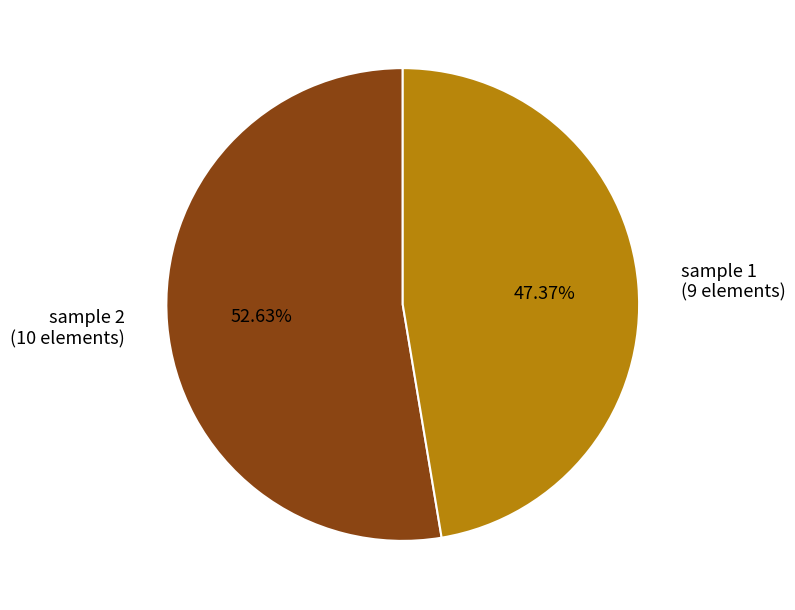

To the nearest percent, what is the average slice percentage?

50%